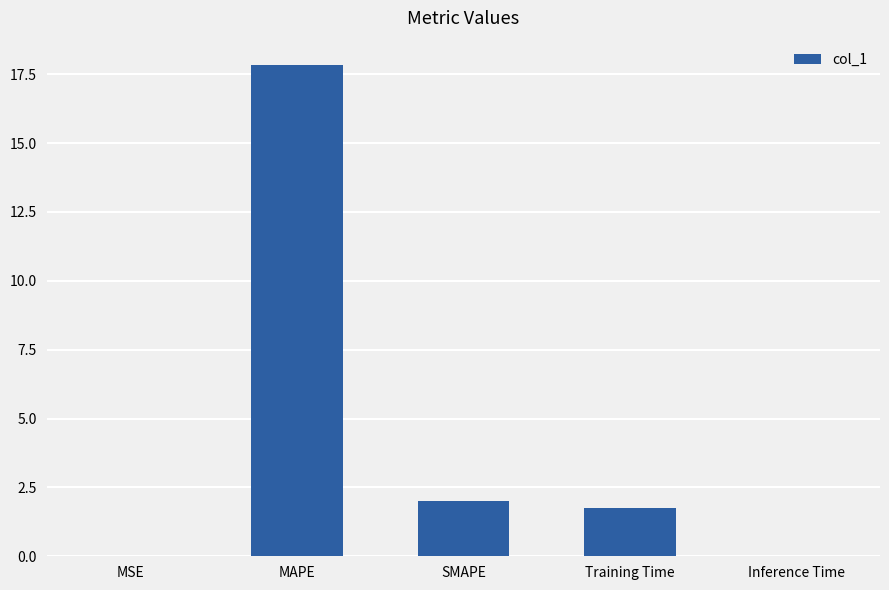

Are the bars horizontal?

No